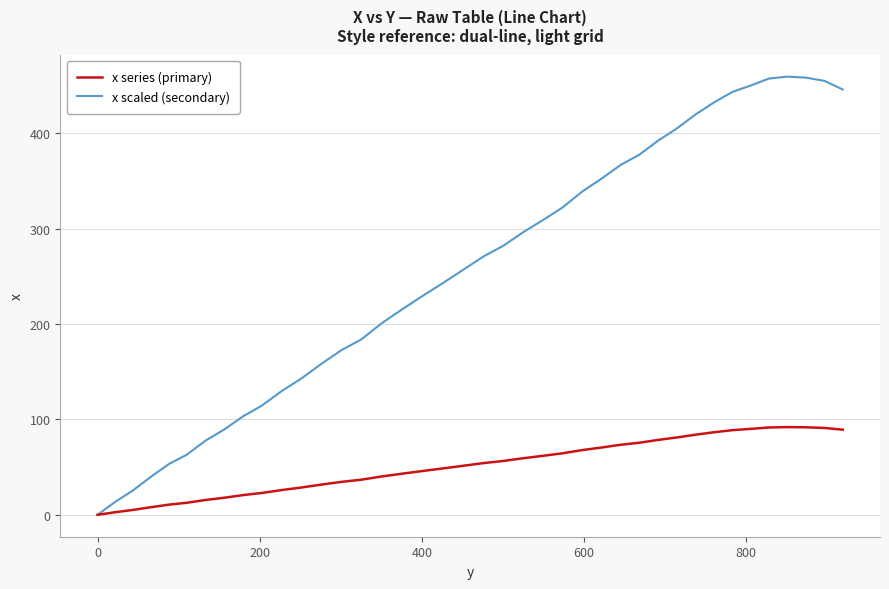

Which series has the widest spread of values?

x scaled (secondary)